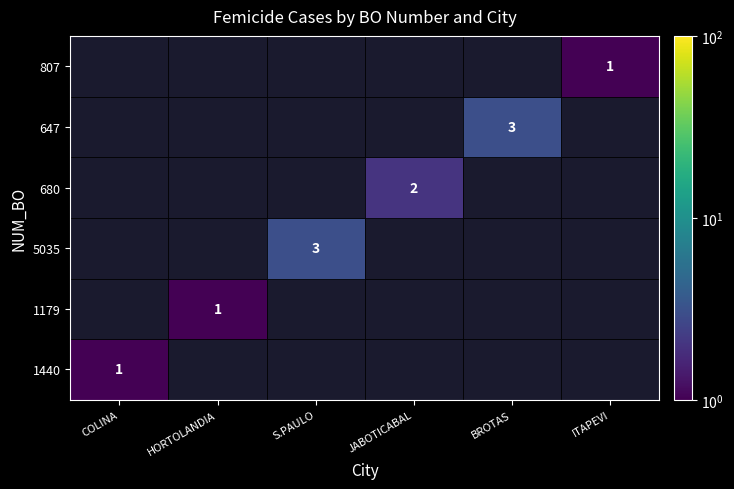

The 647 series shows 5 at BROTAS. True or false?

False